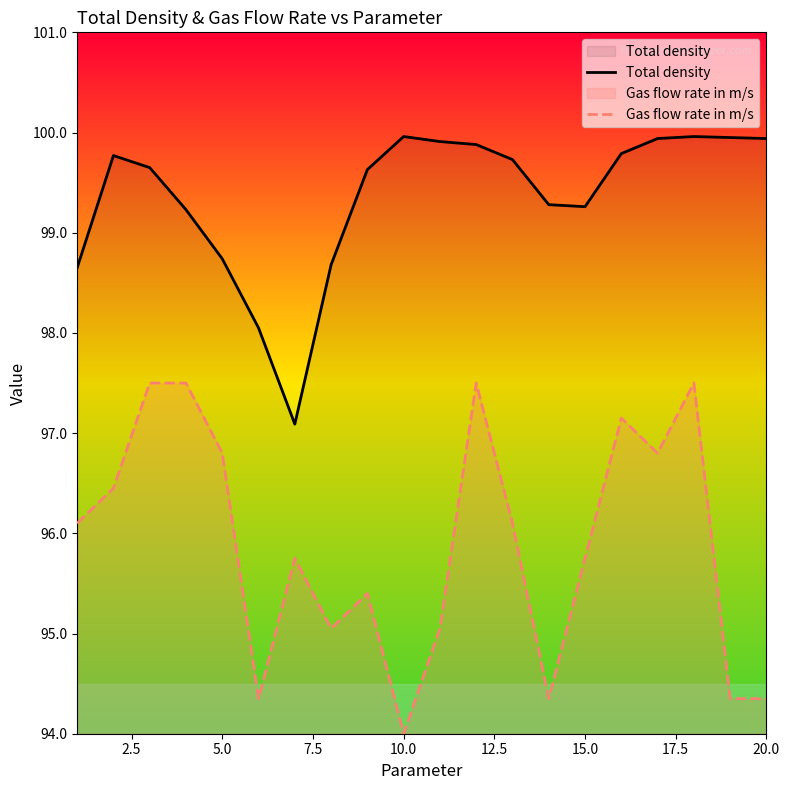

Rank the series by their average value, from lowest to highest.

Gas flow rate in m/s, Total density